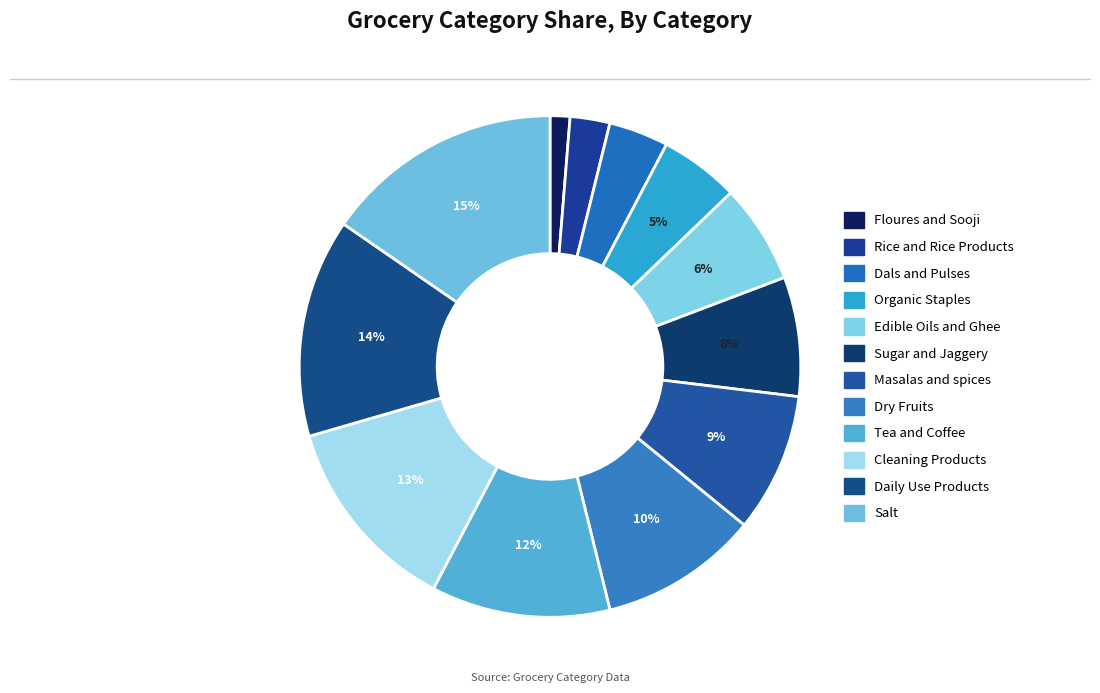

What is the ratio of the value at Tea and Coffee to the value at Edible Oils and Ghee?

1.8